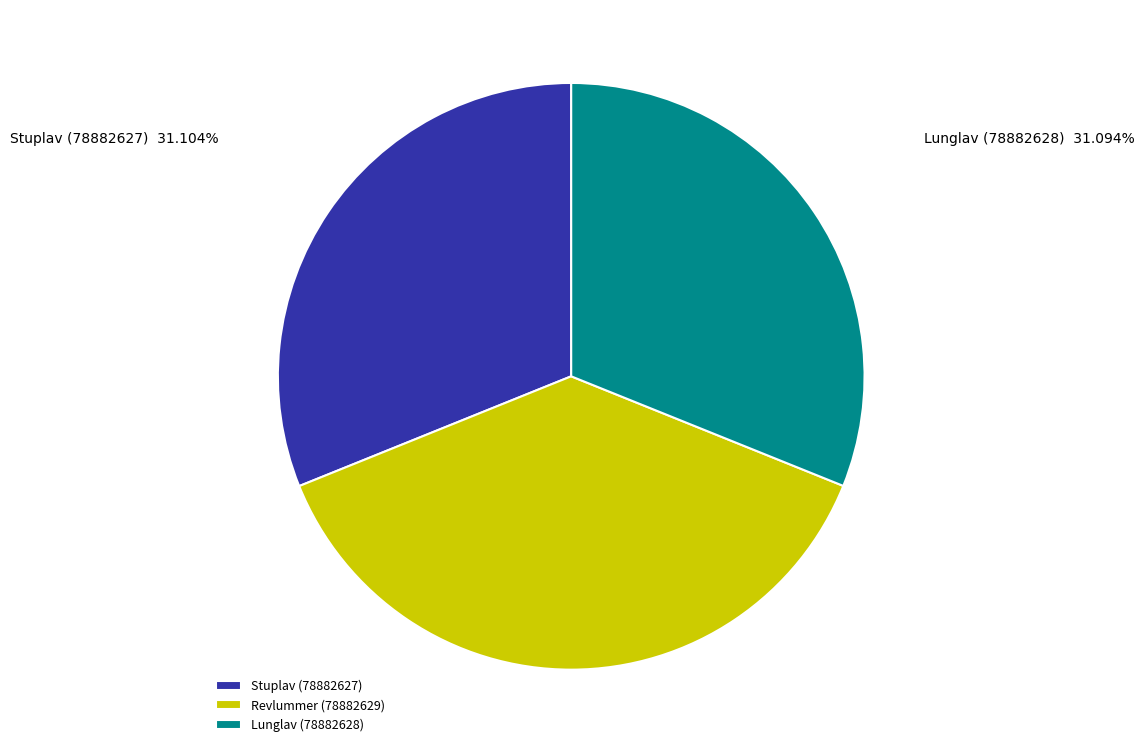

Is it true that Stuplav (78882627) is 31% of the pie?

True